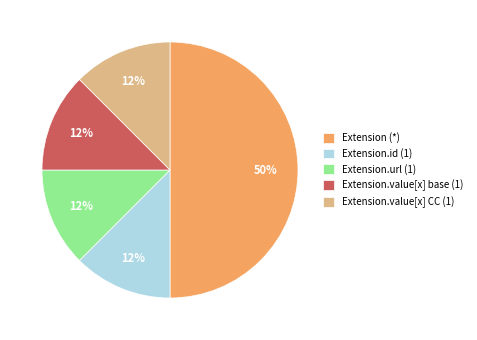

Is it true that Extension.url (1) is 1% of the pie?

False